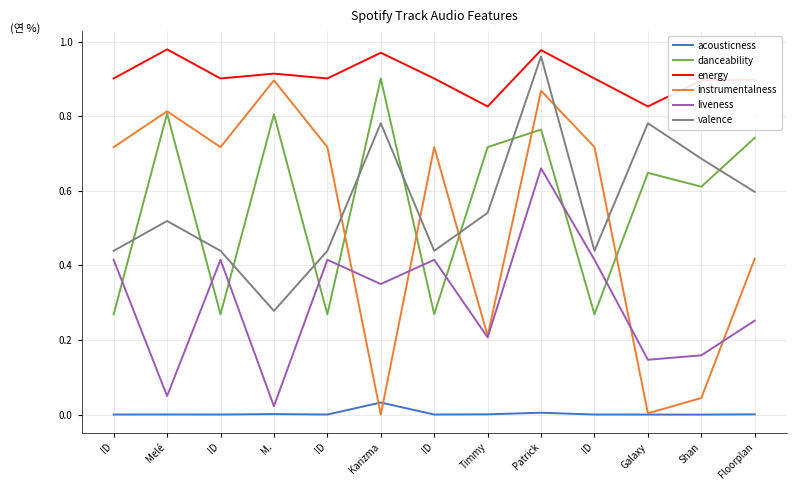

How many categories are shown in the chart?

13